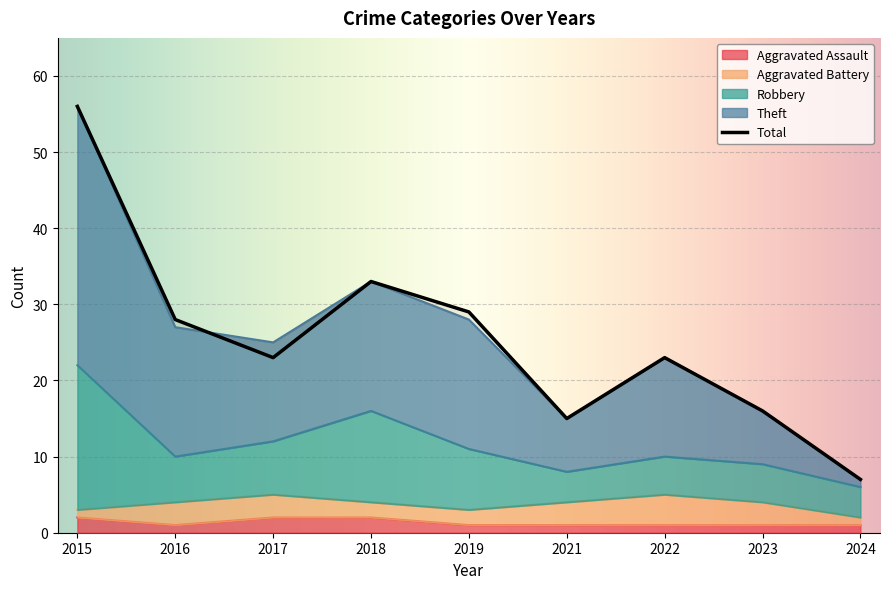

What is the maximum value shown in the chart?

56